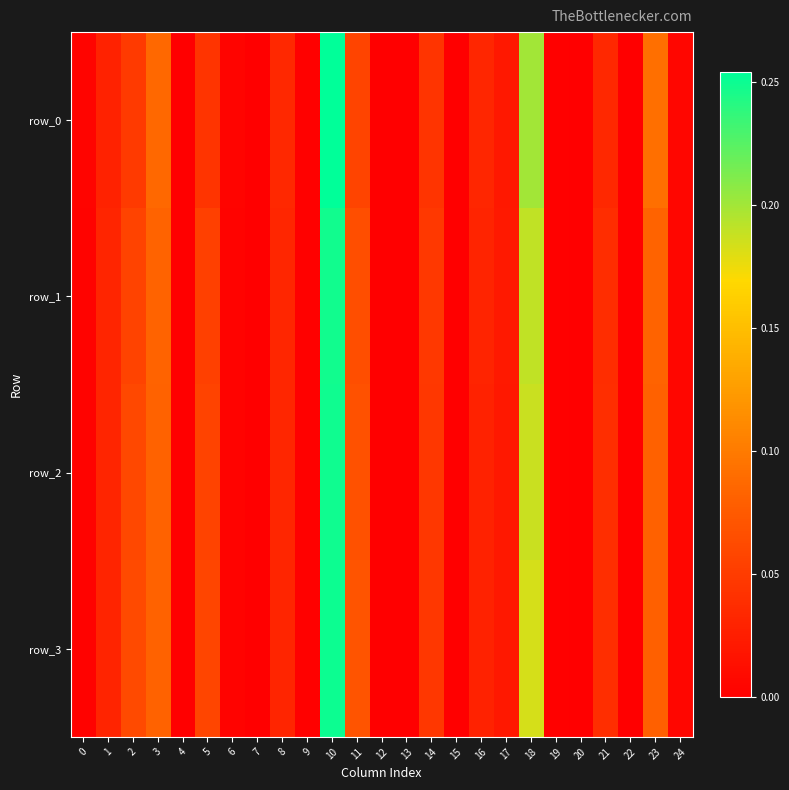

Which series changed the most between 9 and 12?

row_3